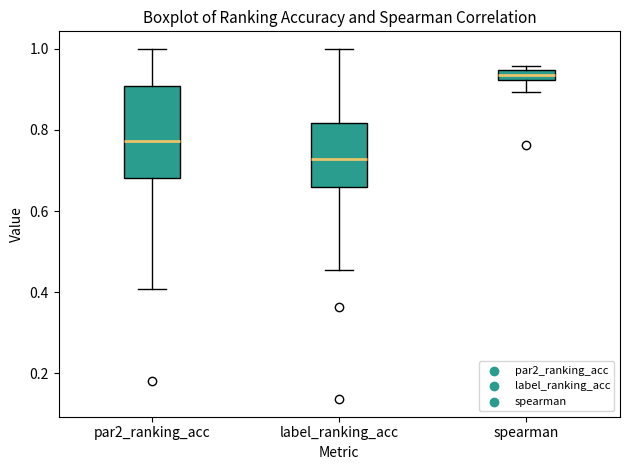

Which box's median line is the lowest?

label_ranking_acc